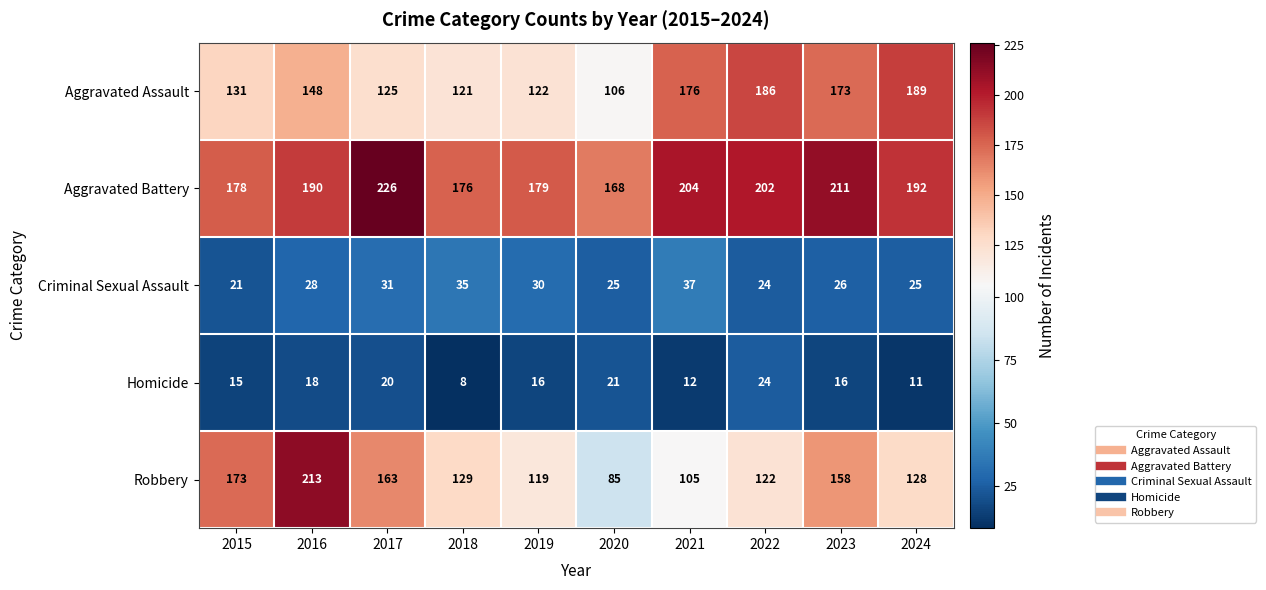

Count the number of data series in this chart.

5